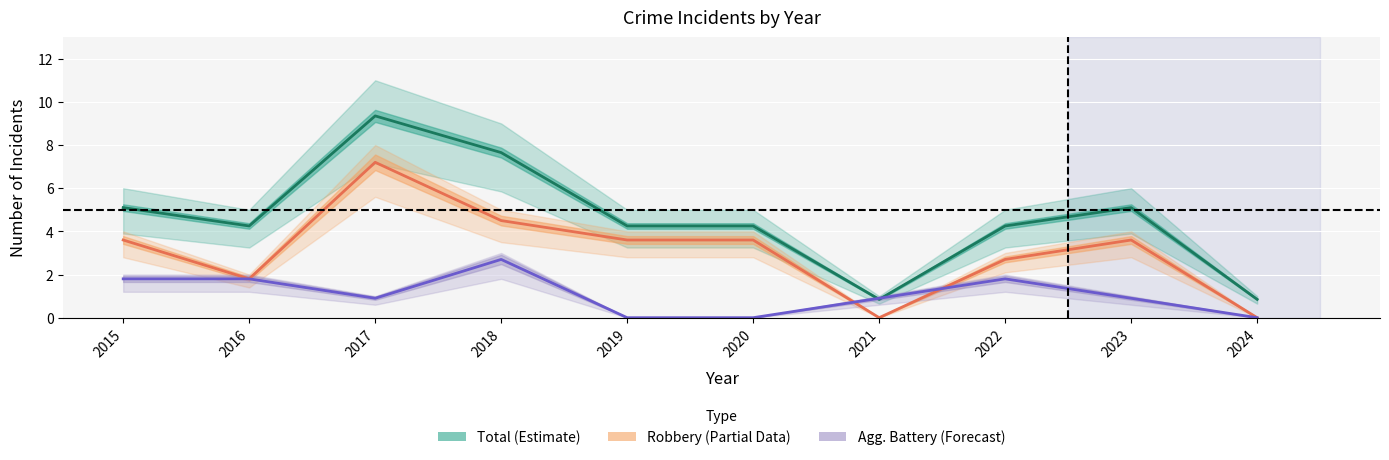

Count the number of categories in the chart.

10